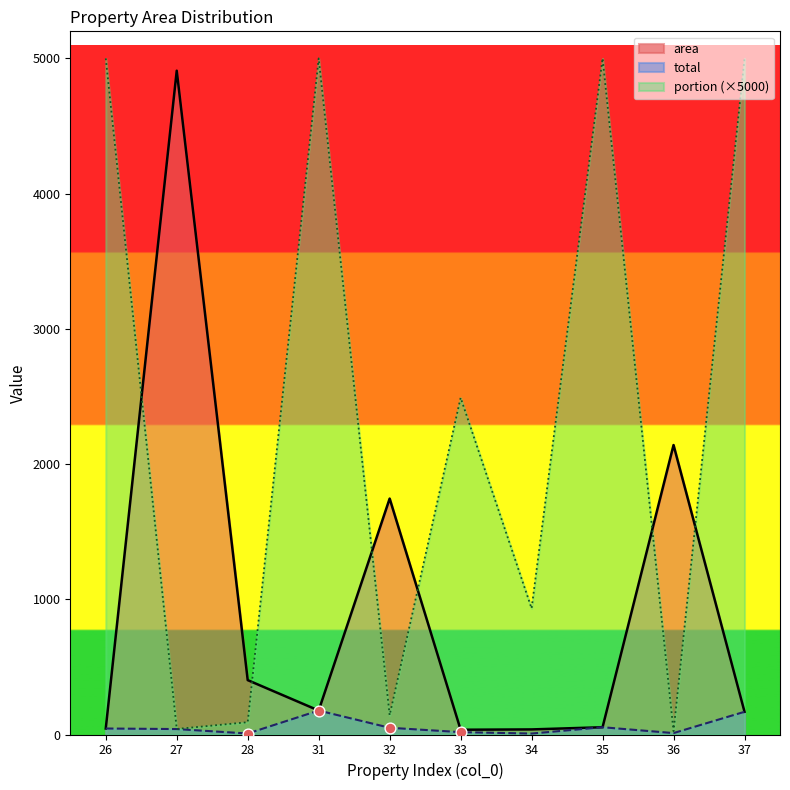

What are all the series names shown in the legend?

area, total, portion (×5000)